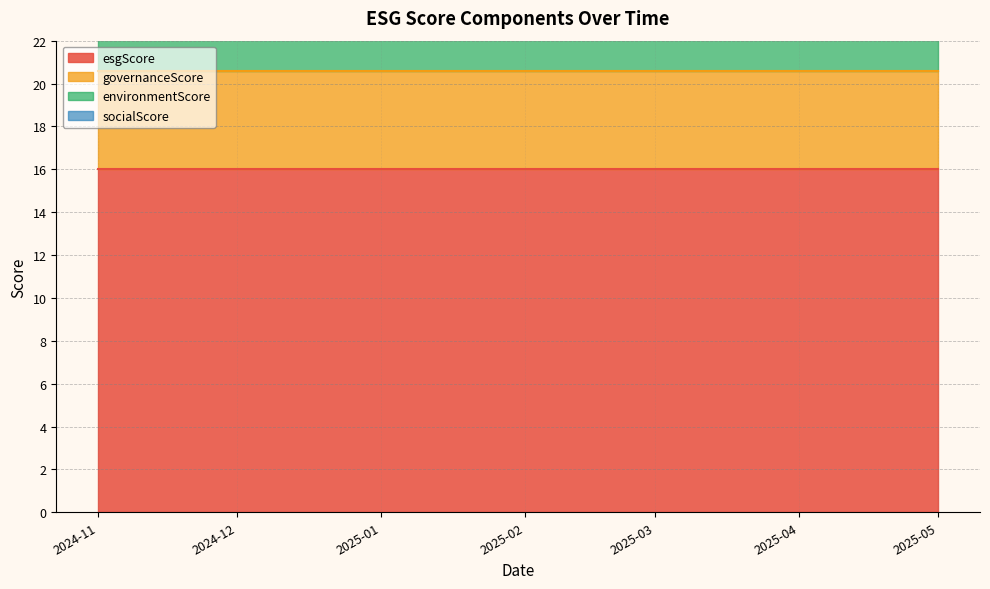

What is the value of the esgScore point at the 4th from the left?

16.0